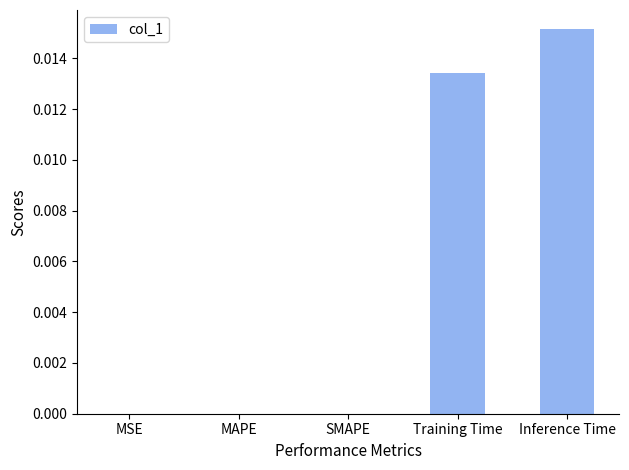

Which label corresponds to the largest value in the chart?

Inference Time